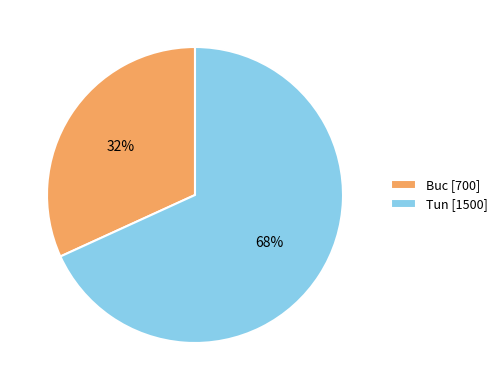

To the nearest percent, what is the difference between the Buc and Tun slice percentages?

36%